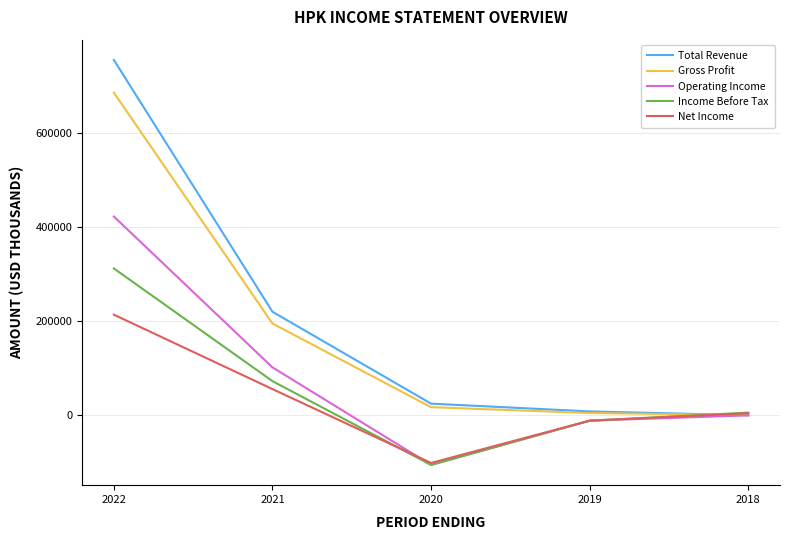

The value of Income Before Tax at 2022 is 144179. True or false?

False